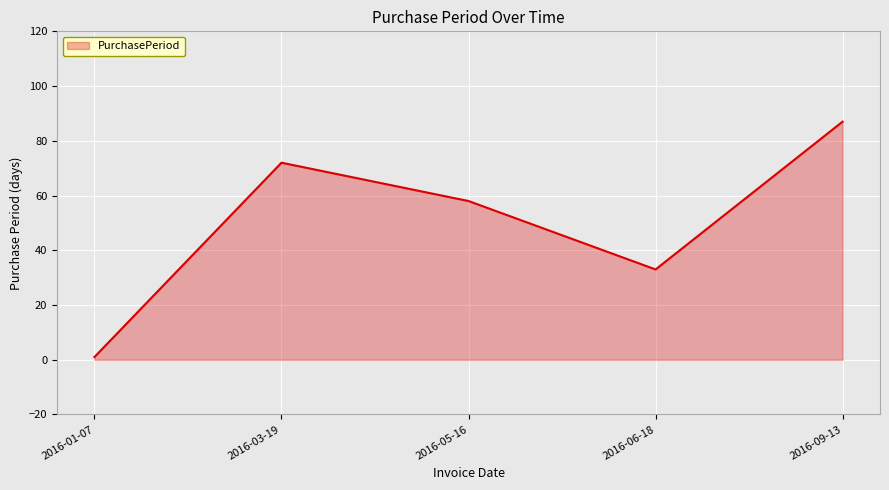

What is the minimum value shown in the chart?

1